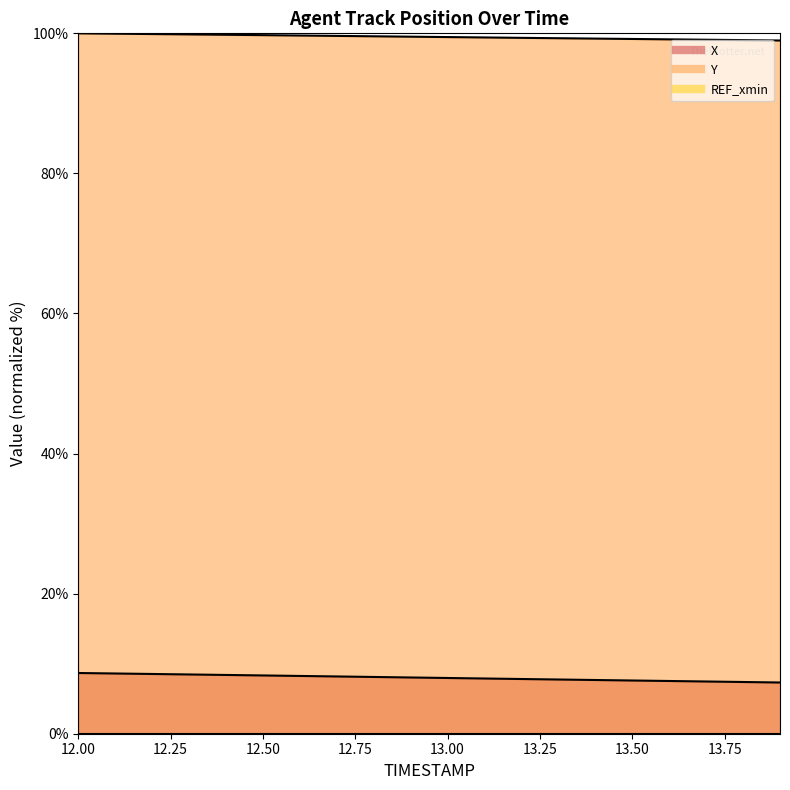

Is it true that X equals 8.1 at 12.8?

True